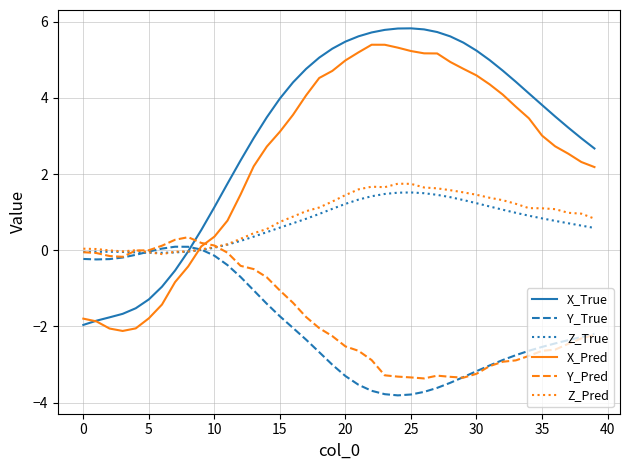

How many lines are shown in the chart?

6